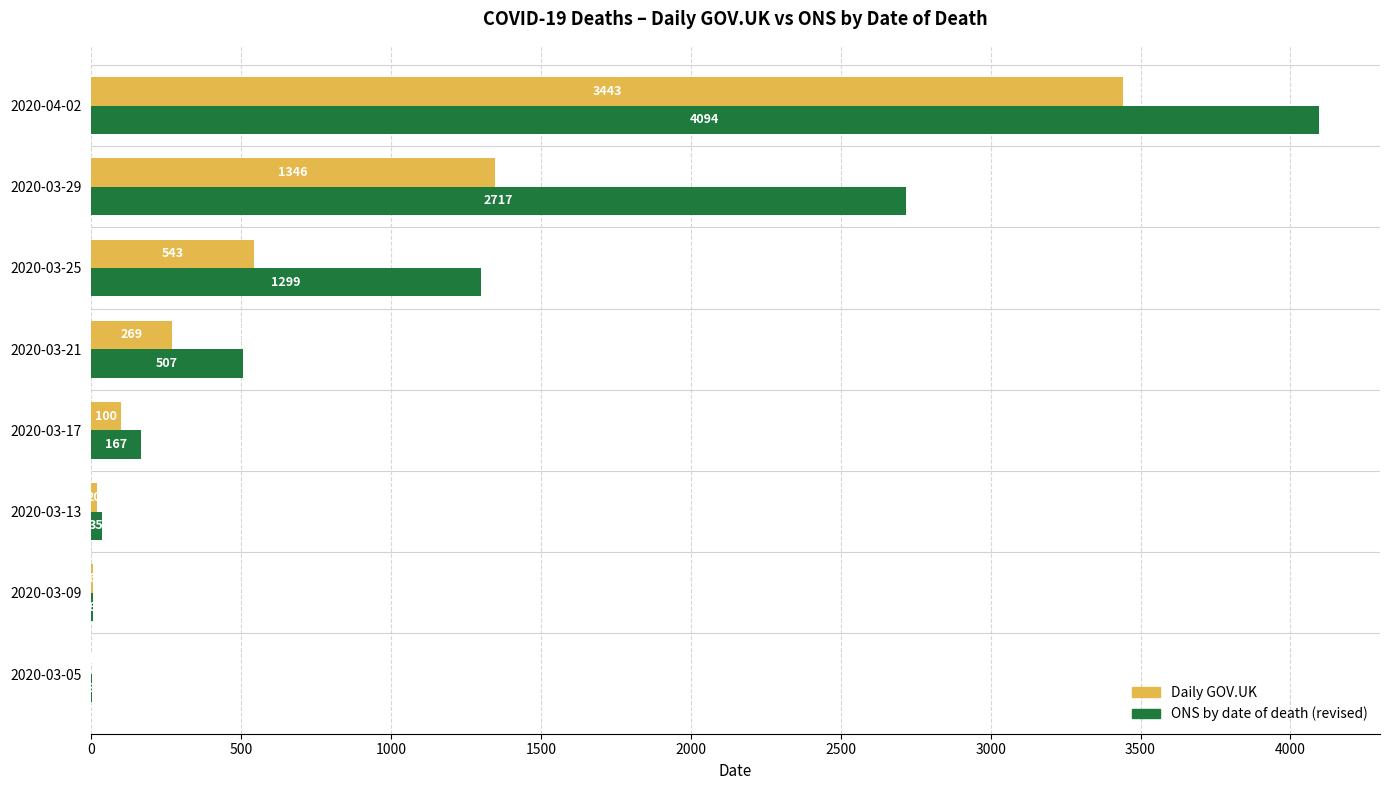

Between 2020-03-05 and 2020-03-13, which series saw the biggest shift?

ONS by date of death (revised)